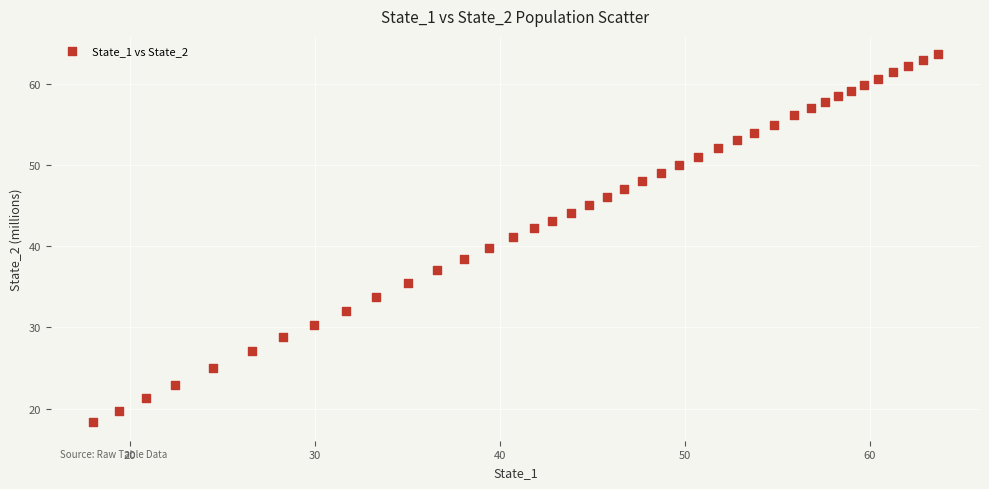

What is the range of X values (max minus min)?

45.7